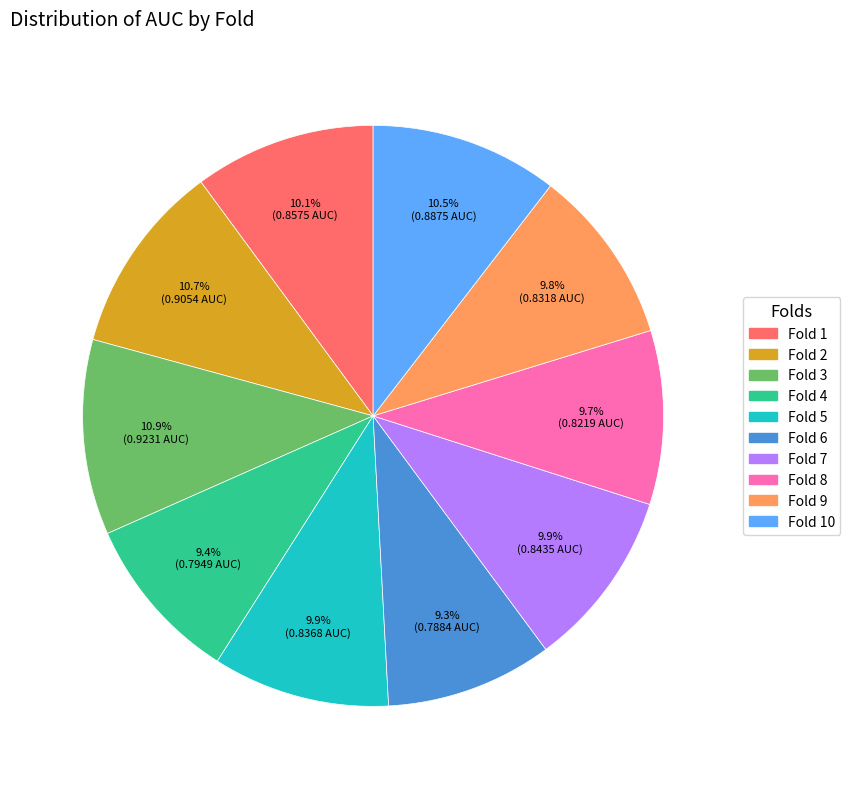

Is there any slice that represents more than half of the pie?

No